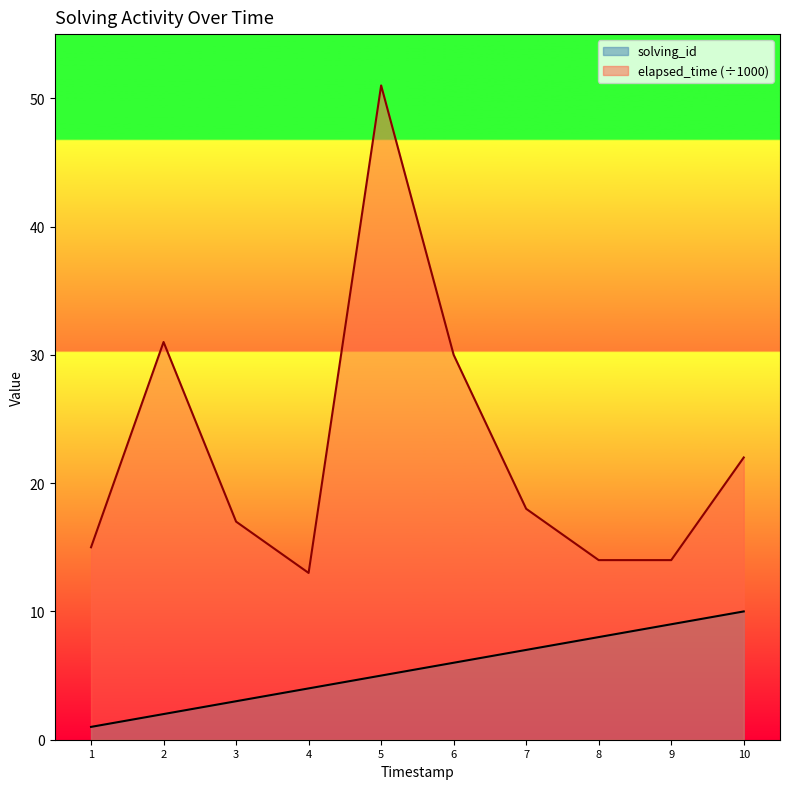

What is the minimum value shown in the chart?

1